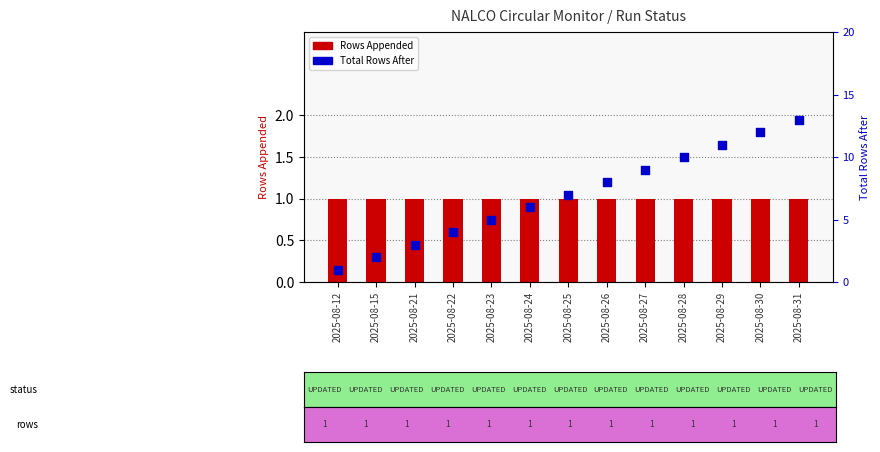

What are all the series names shown in the legend?

Rows Appended, Total Rows After